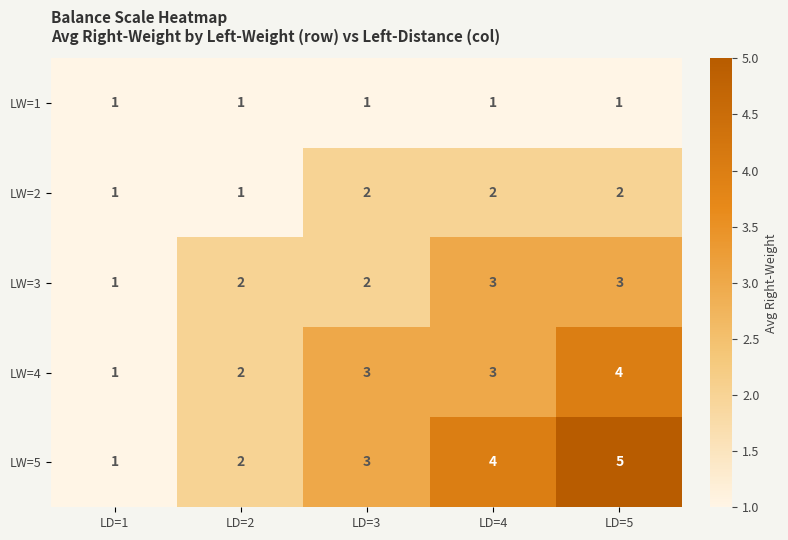

What is the total value across all series at LD=4?

13